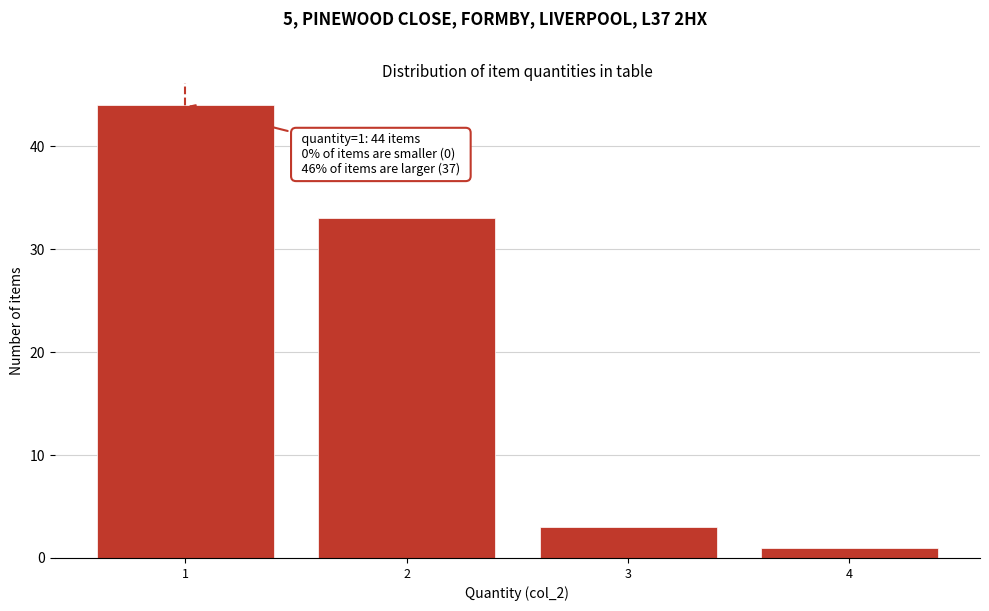

Over which range of the x-axis is the bar tallest?

0.5 to 1.5